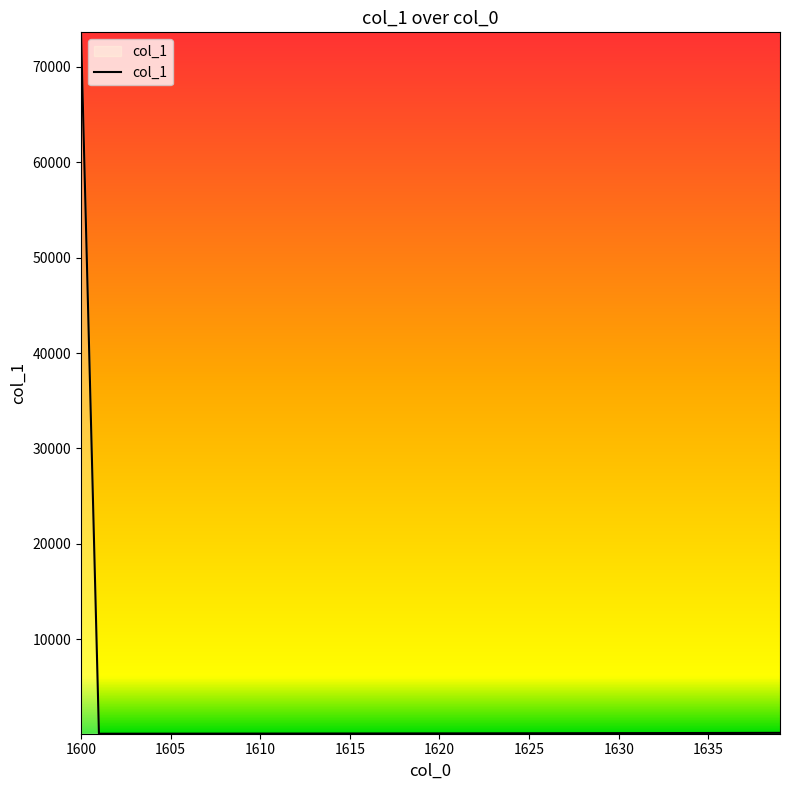

What is the difference between the maximum and minimum values?

73529.9